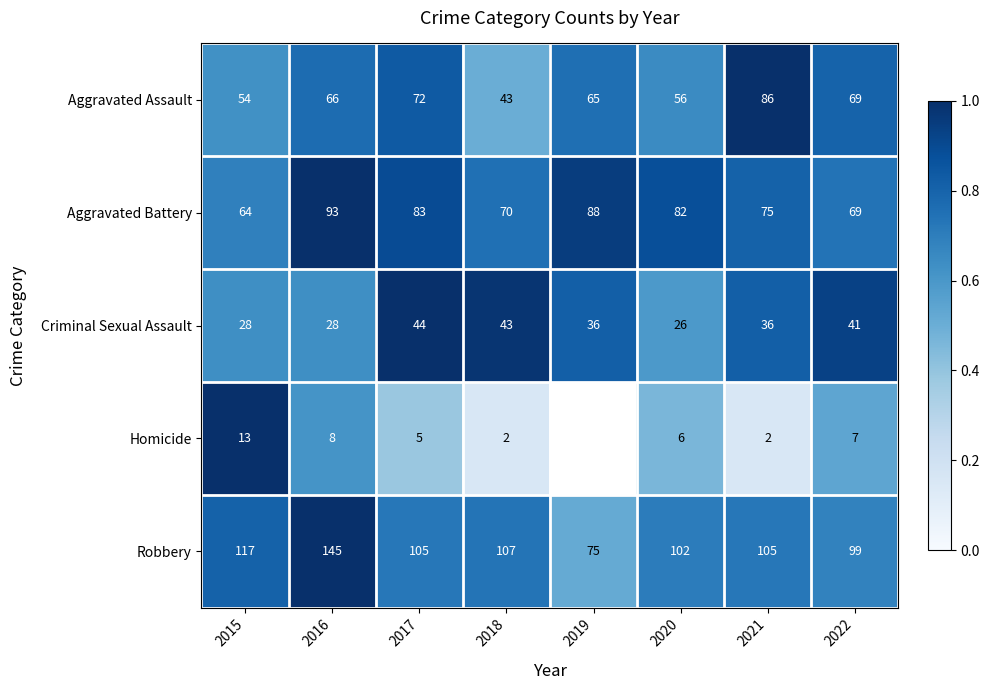

Between 2017 and 2020, which series saw the biggest shift?

Criminal Sexual Assault